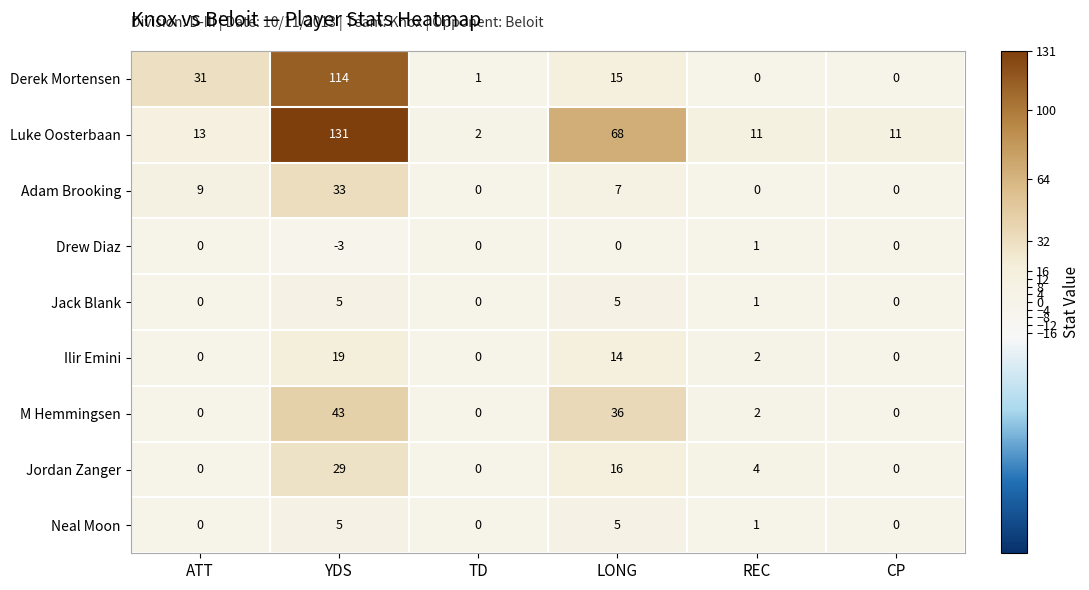

What is the difference between the highest and lowest values at YDS?

134